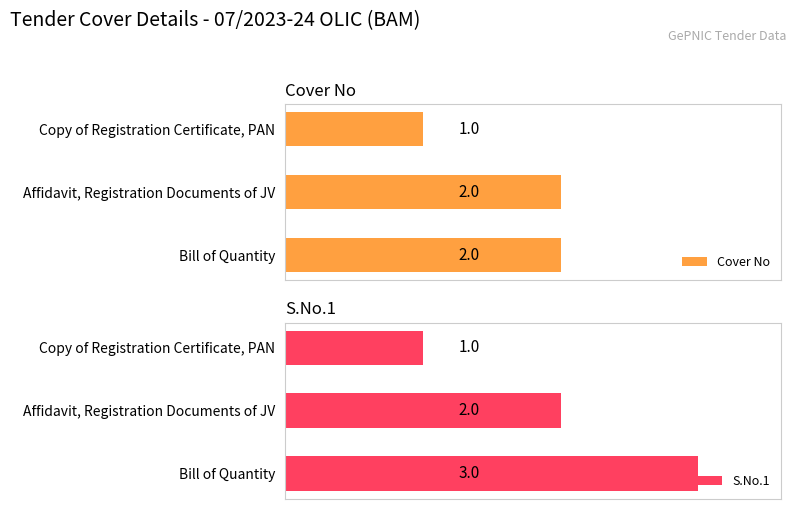

At which label is Cover No closest to 1?

Copy of Registration Certificate, PAN